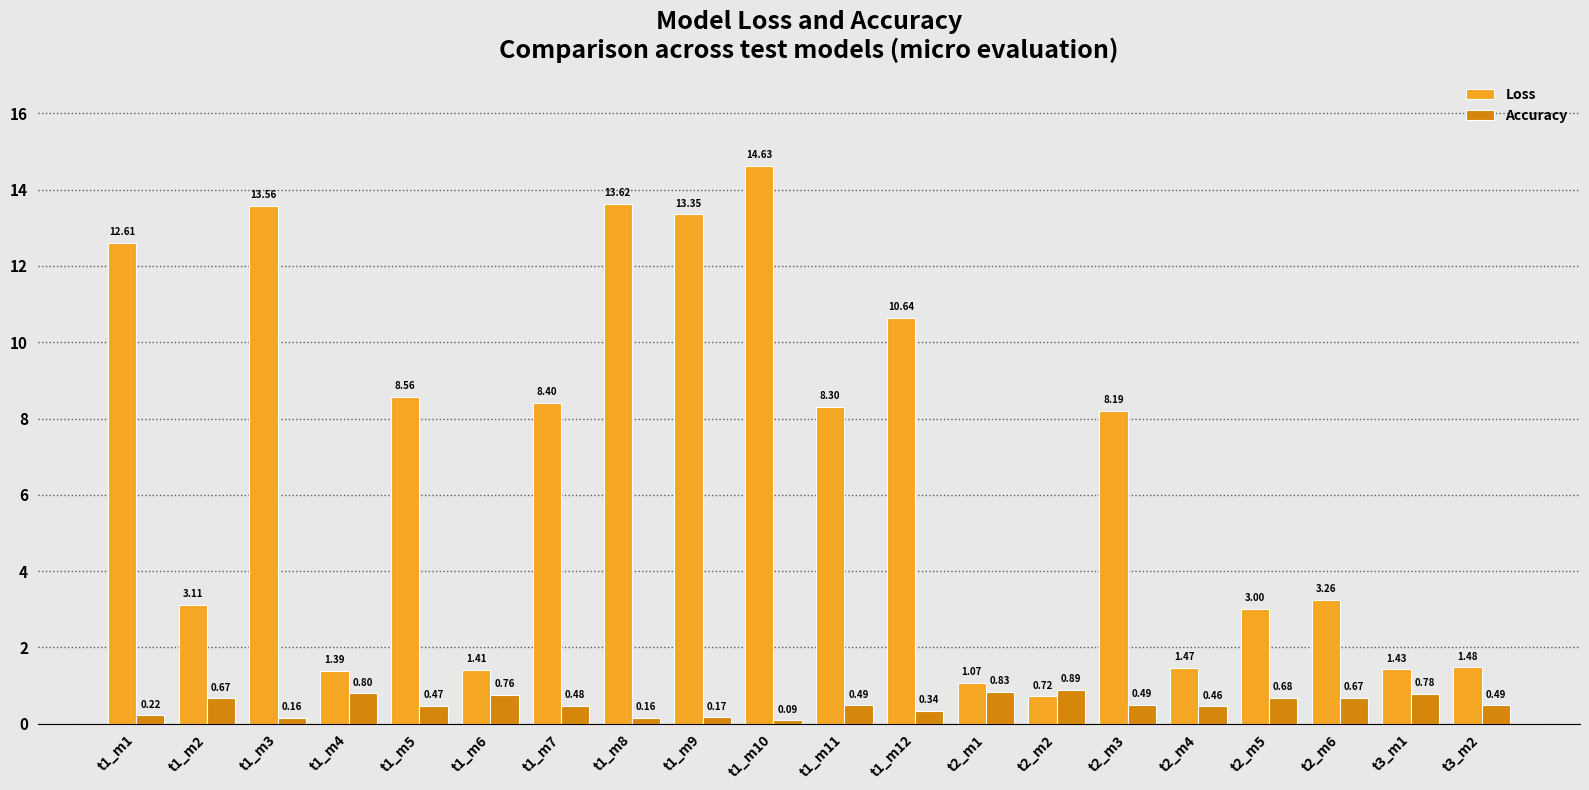

What is the difference between the maximum and minimum values in the Loss series?

13.9